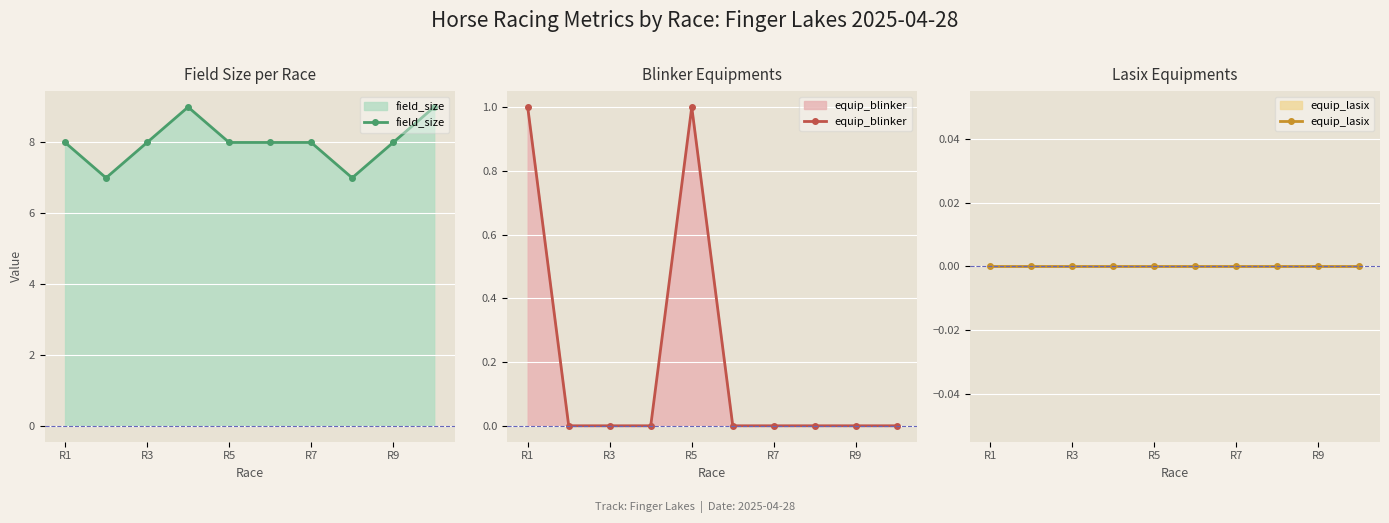

True or false: equip_blinker and field_size cross at least once.

False